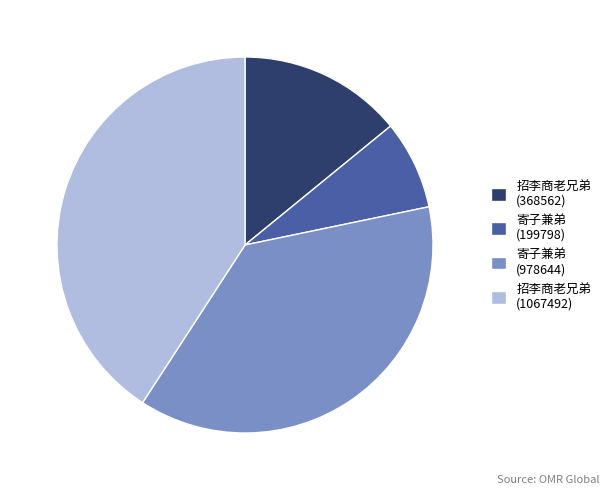

Is it true that 招李商老兄弟 (368562) is 14% of the pie?

True